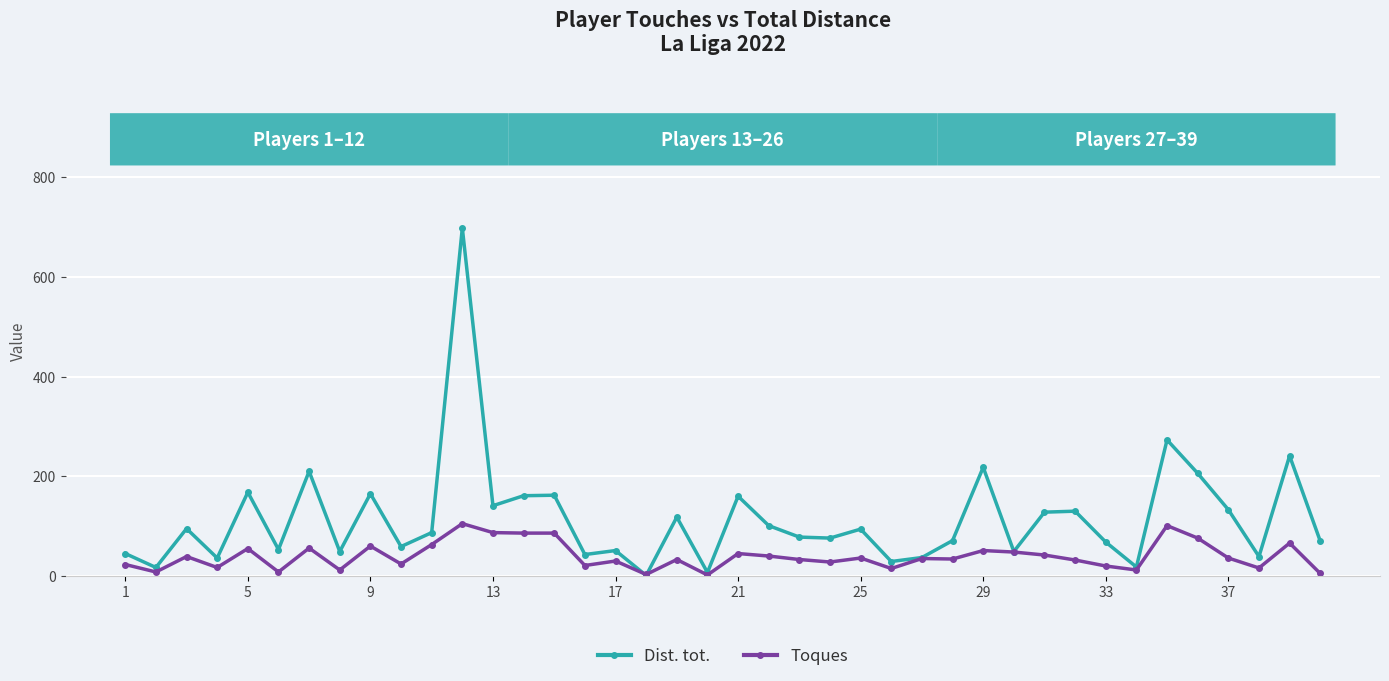

After their last crossing, which series has the higher values: Dist. tot. or Toques?

Dist. tot.